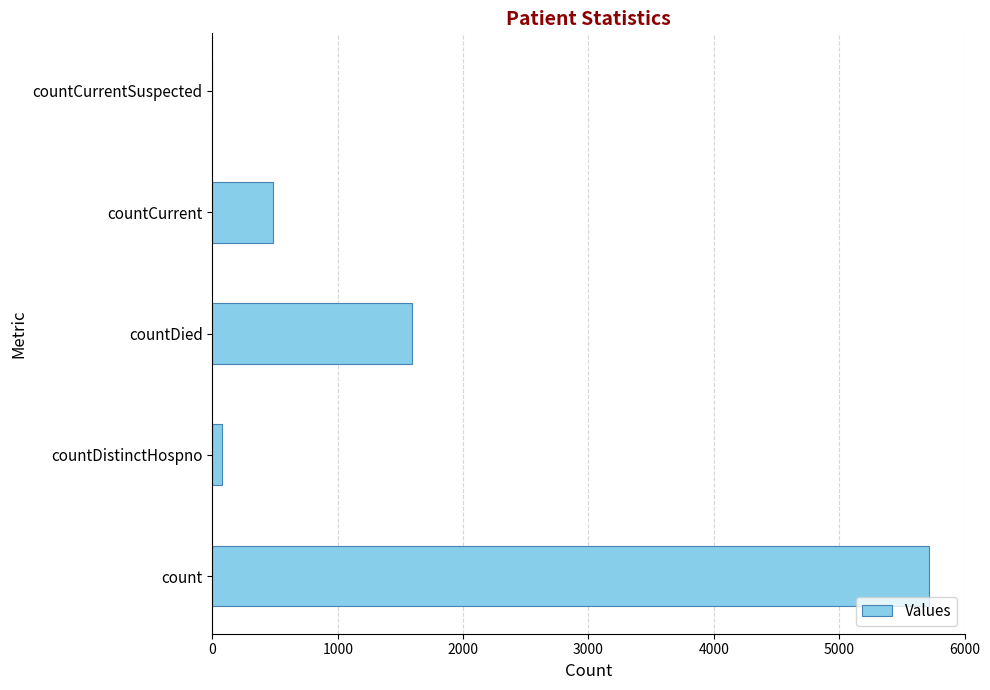

What is the sum of all values?

7874